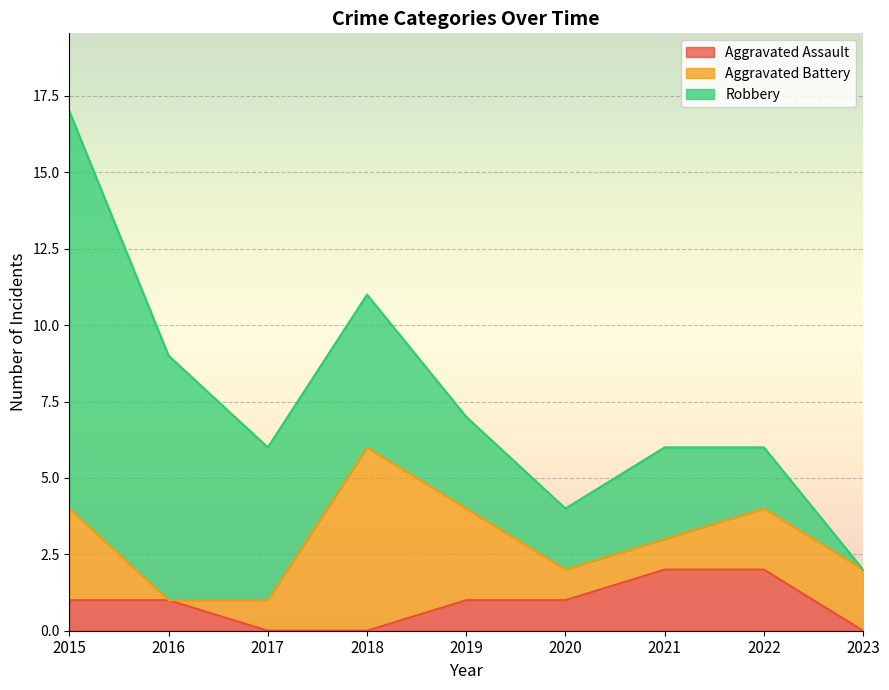

Rank the series at 2017 from lowest to highest value.

Aggravated Assault, Aggravated Battery, Robbery